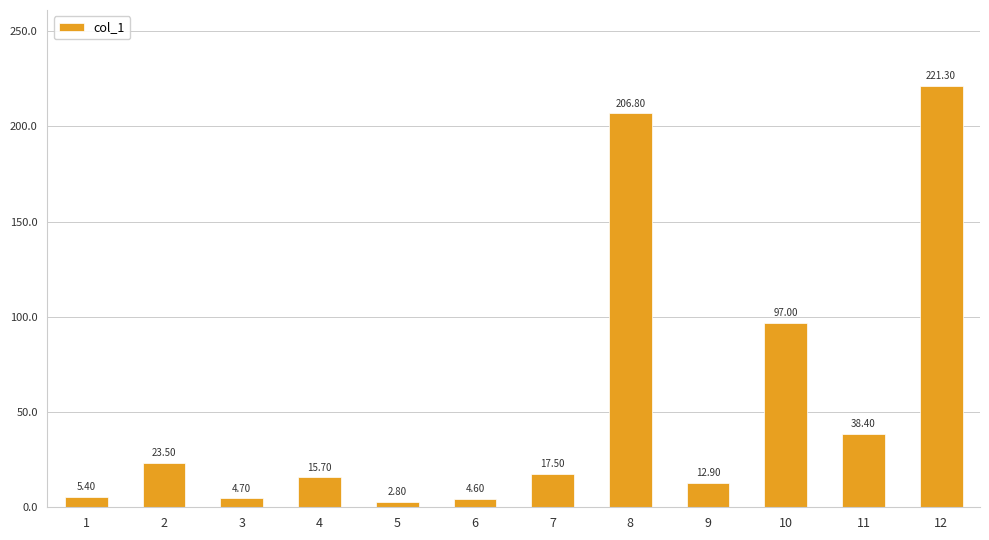

Is it true that the value at 12 is 311.5?

False